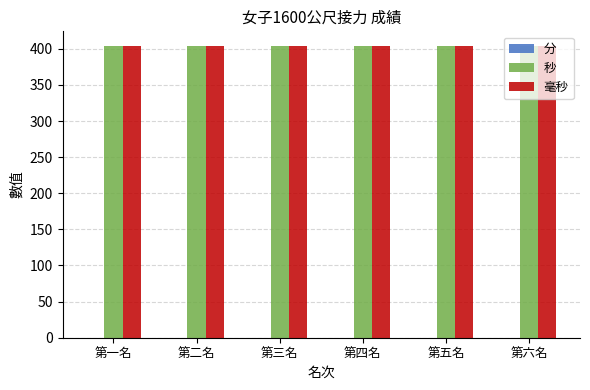

List the labels in order of 分 value, largest first.

第一名, 第二名, 第三名, 第四名, 第五名, 第六名